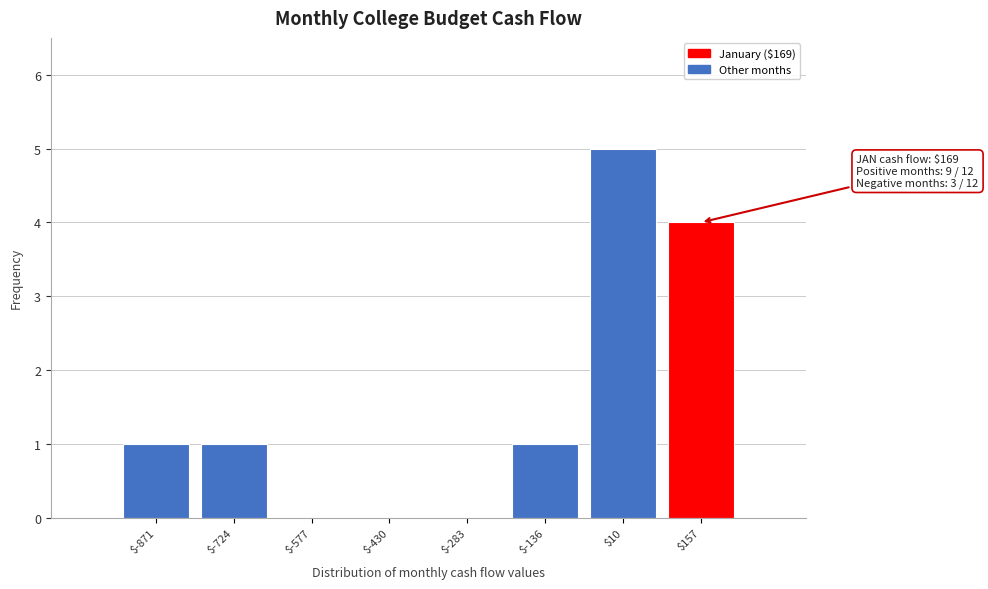

What is the sum of all values?

12